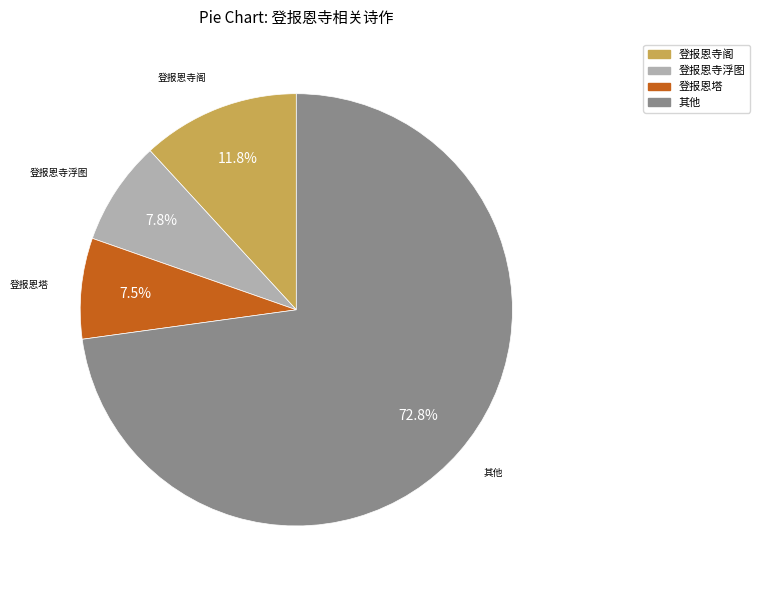

To the nearest percent, what is the difference between the largest and smallest slice percentages?

65%